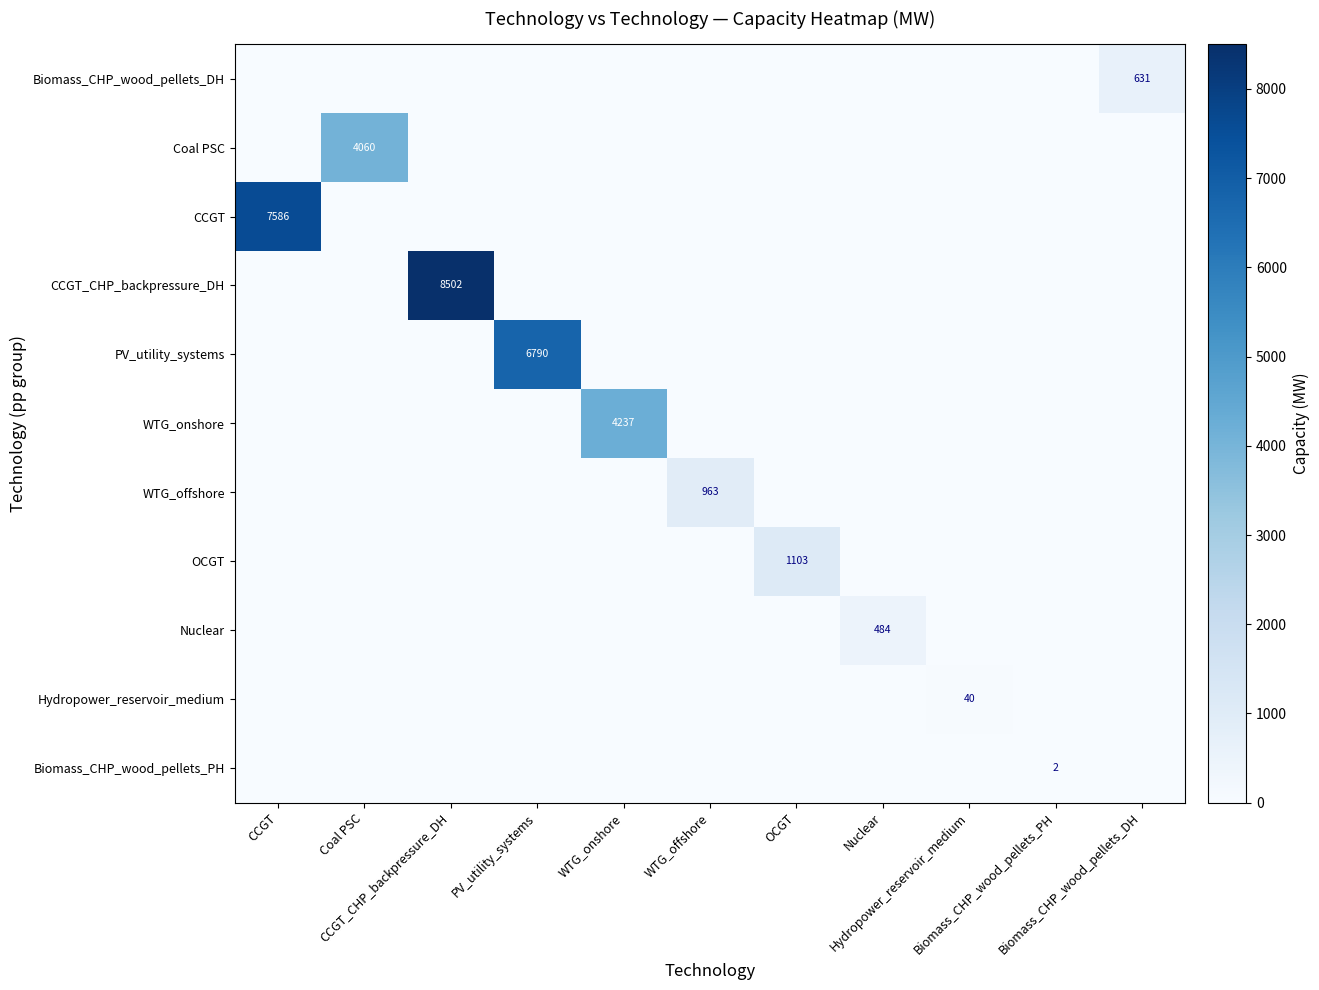

What is the maximum value for WTG_offshore?

962.7